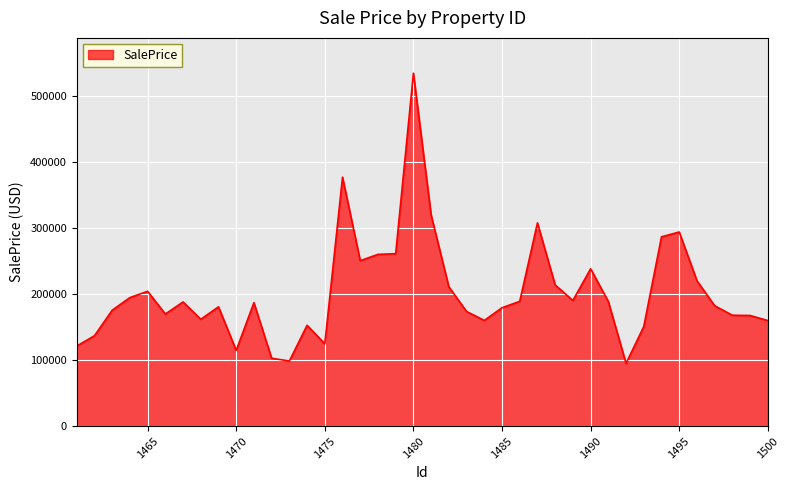

What is the greatest value displayed?

534757.8